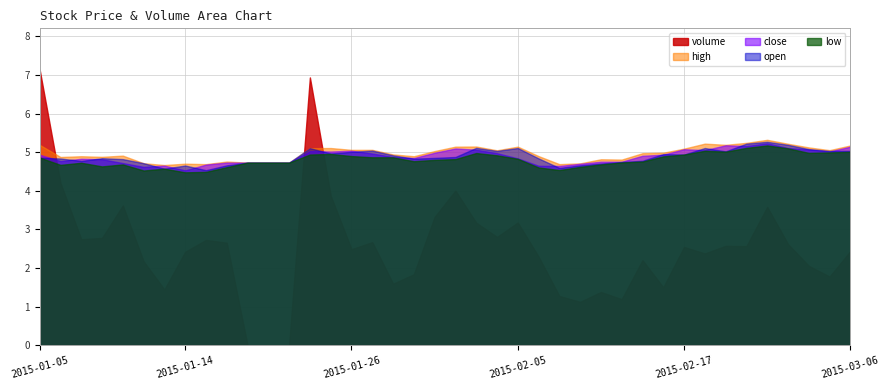

True or false: volume and high cross at least once.

True